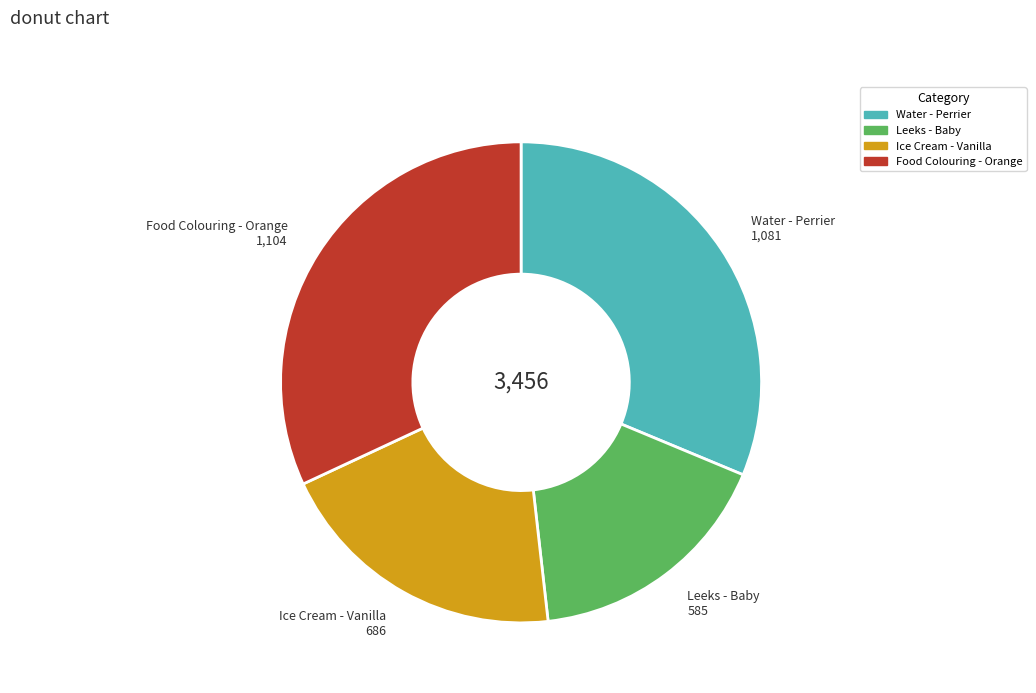

The Food Colouring - Orange slice represents 32% of the pie. True or false?

True